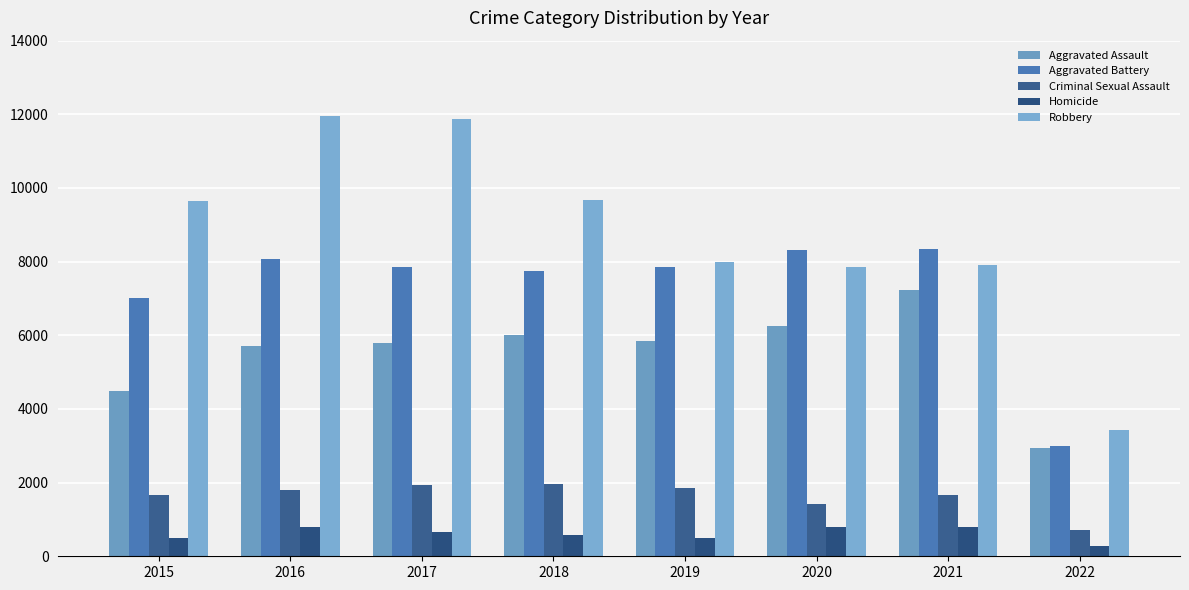

What is the value of the Homicide bar at the 5th from the left?

498